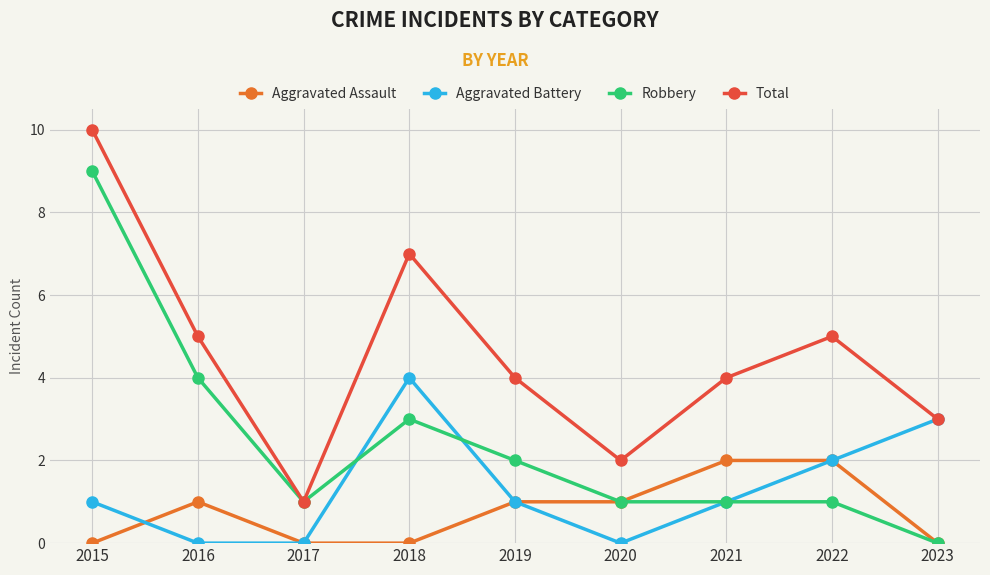

What is the spread (max minus min) of values at 2015?

10